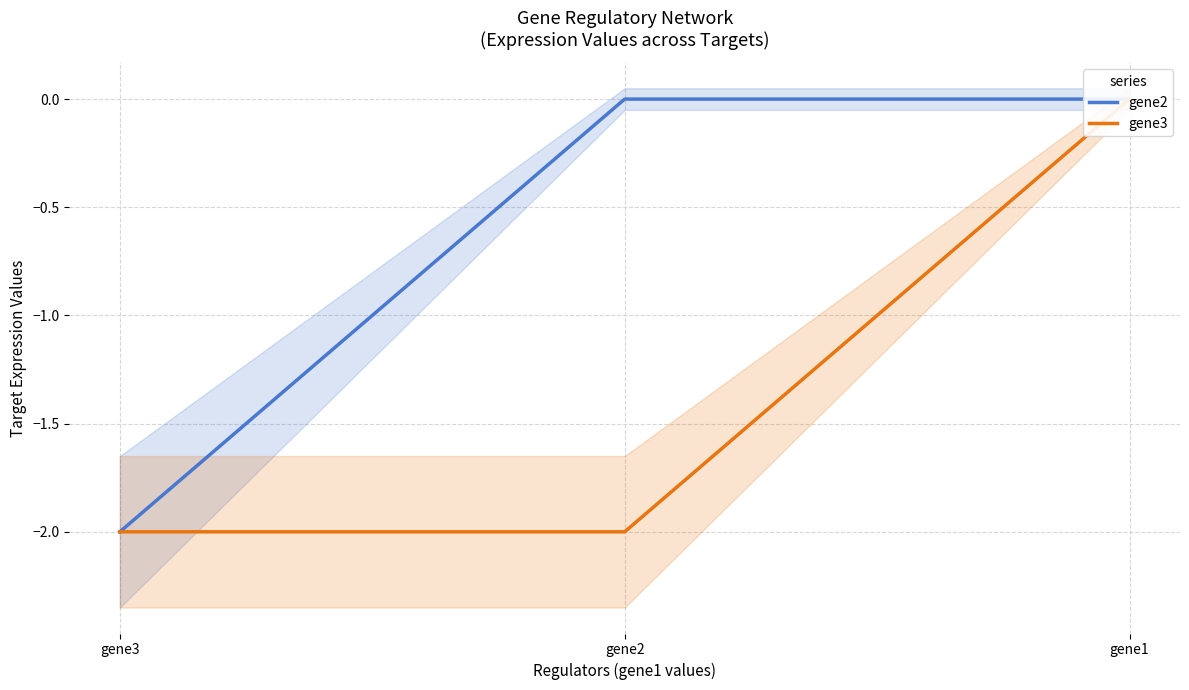

Which has a higher value, gene1 or gene3?

gene1